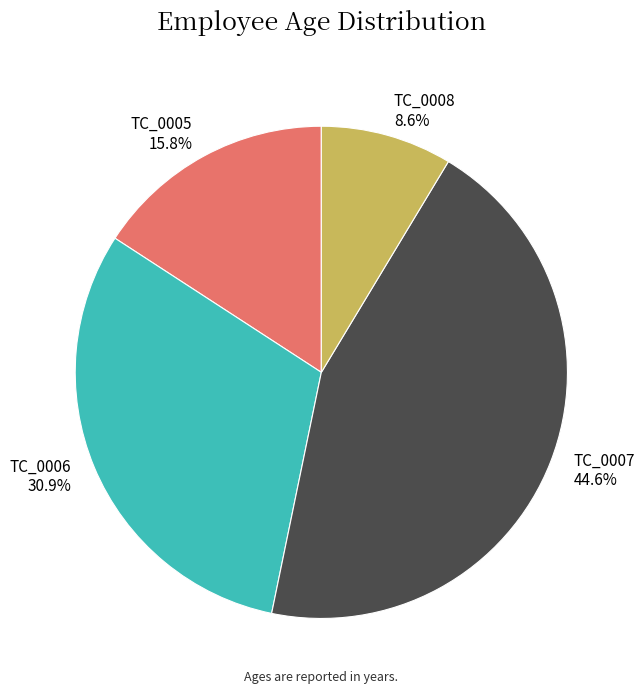

To the nearest percent, what is the difference between the TC_0005 and TC_0008 slice percentages?

7%